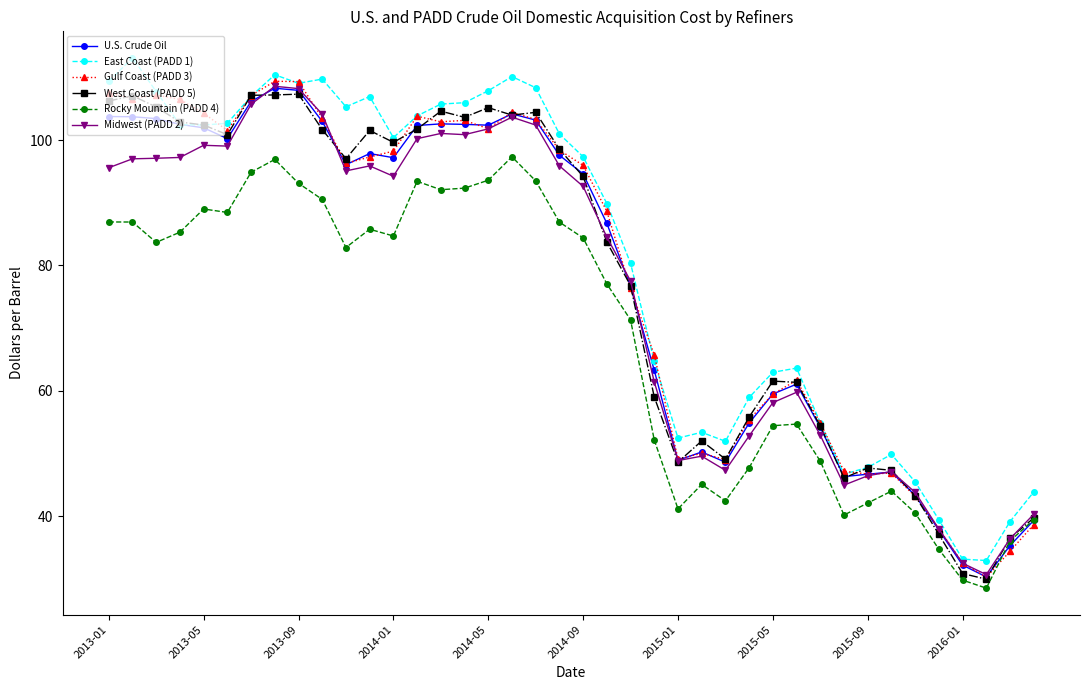

What is the maximum value shown in the chart?

113.2